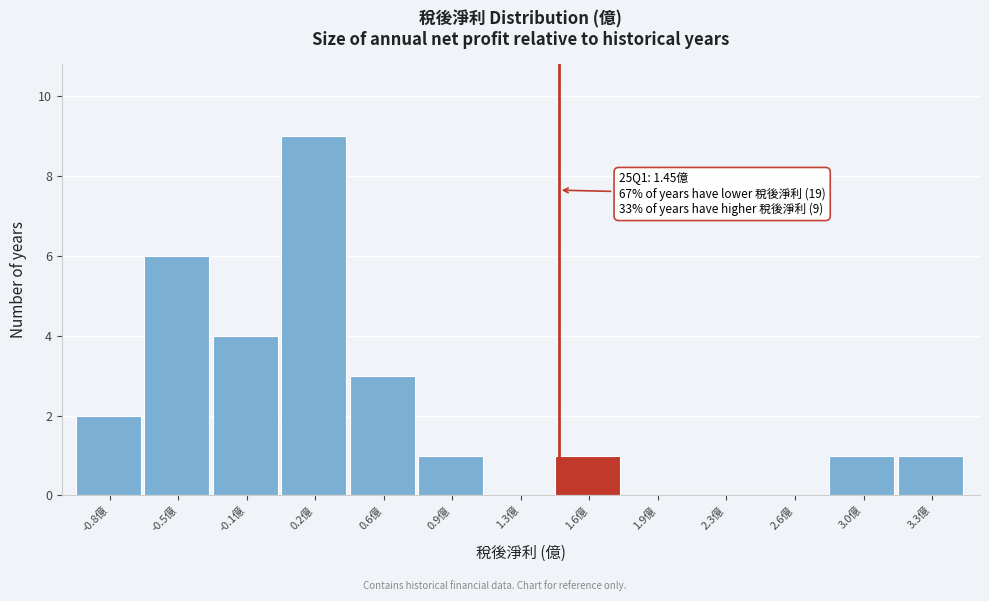

What is the sum of all values?

28